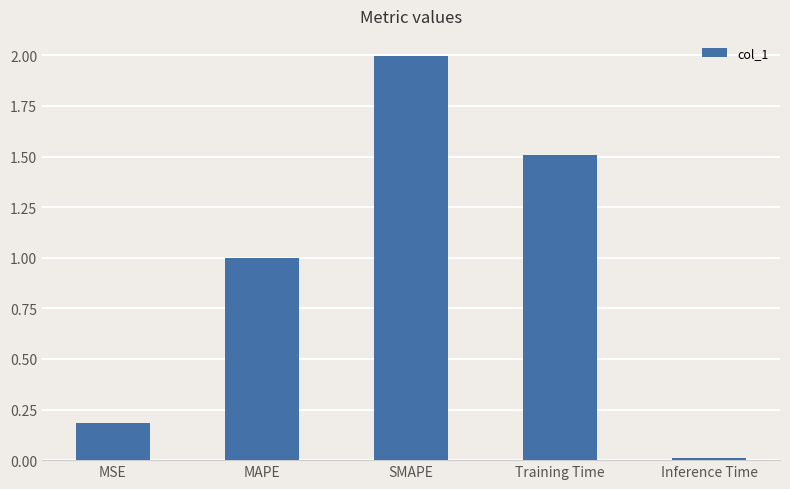

Between MSE and Inference Time, which is larger?

MSE